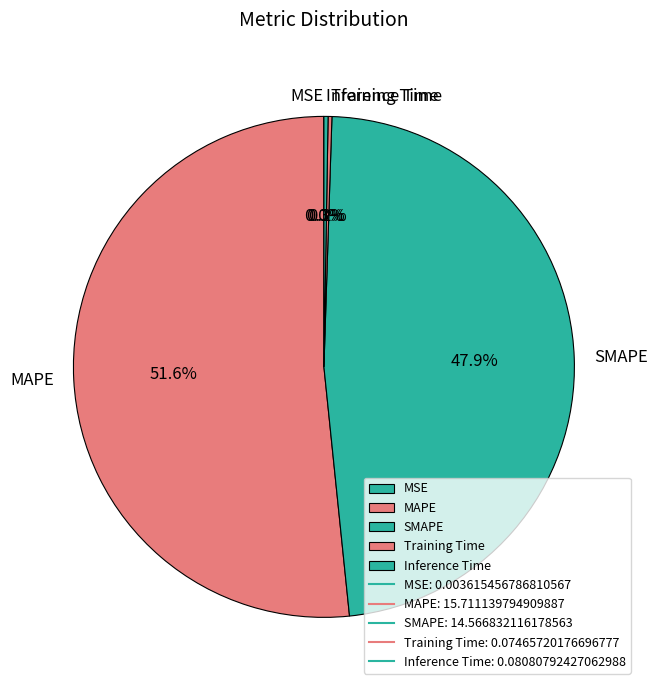

Which slice represents more than half of the pie?

MAPE